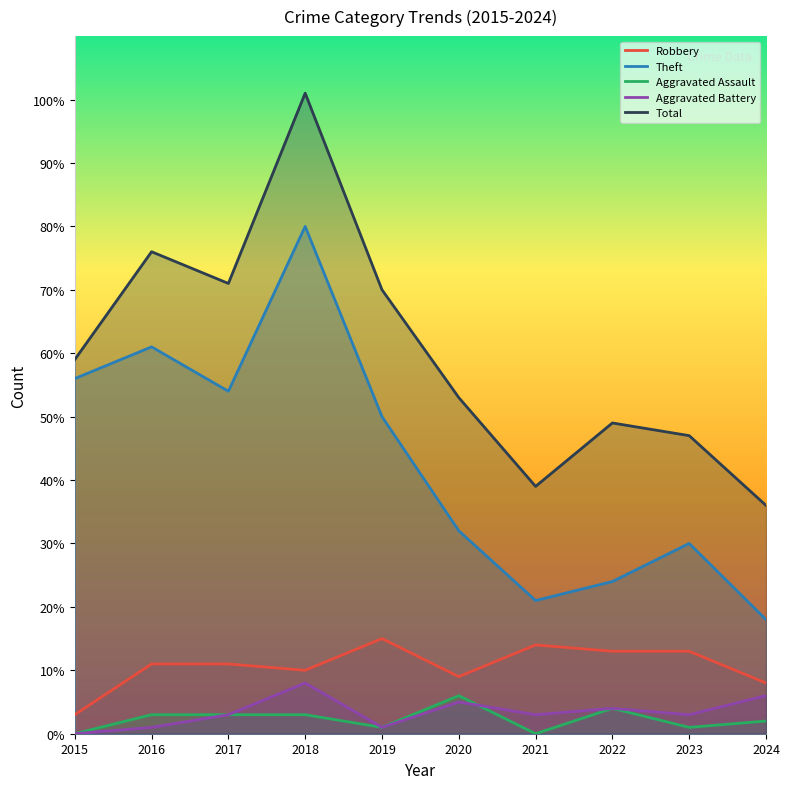

True or false: Robbery has a value of 6 at 2020.

False